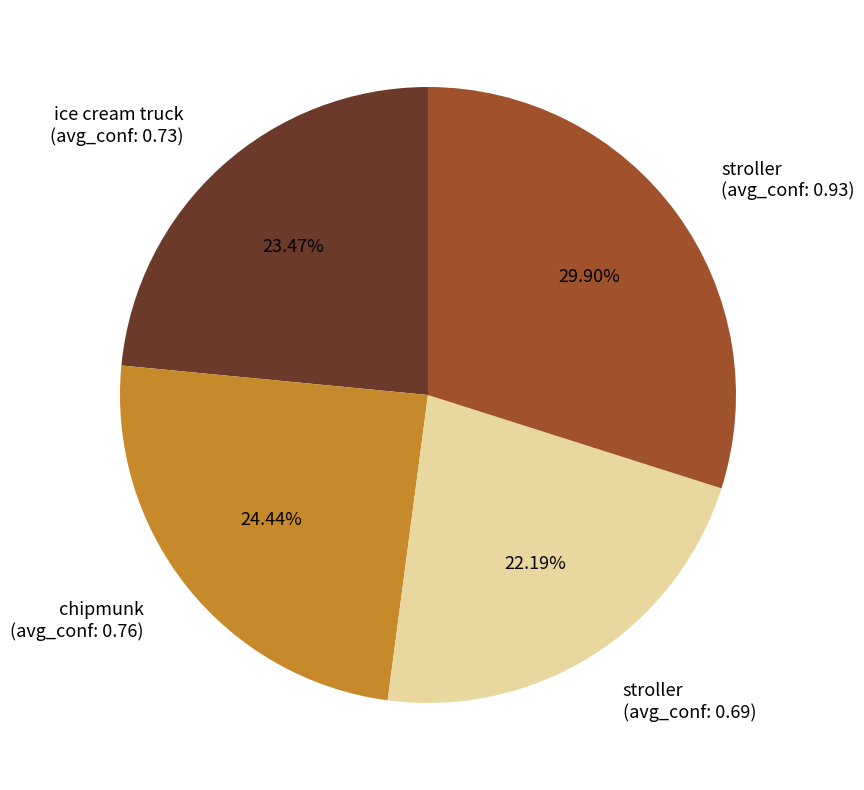

Does stroller (avg_conf: 0.93) represent more than half of the total?

No